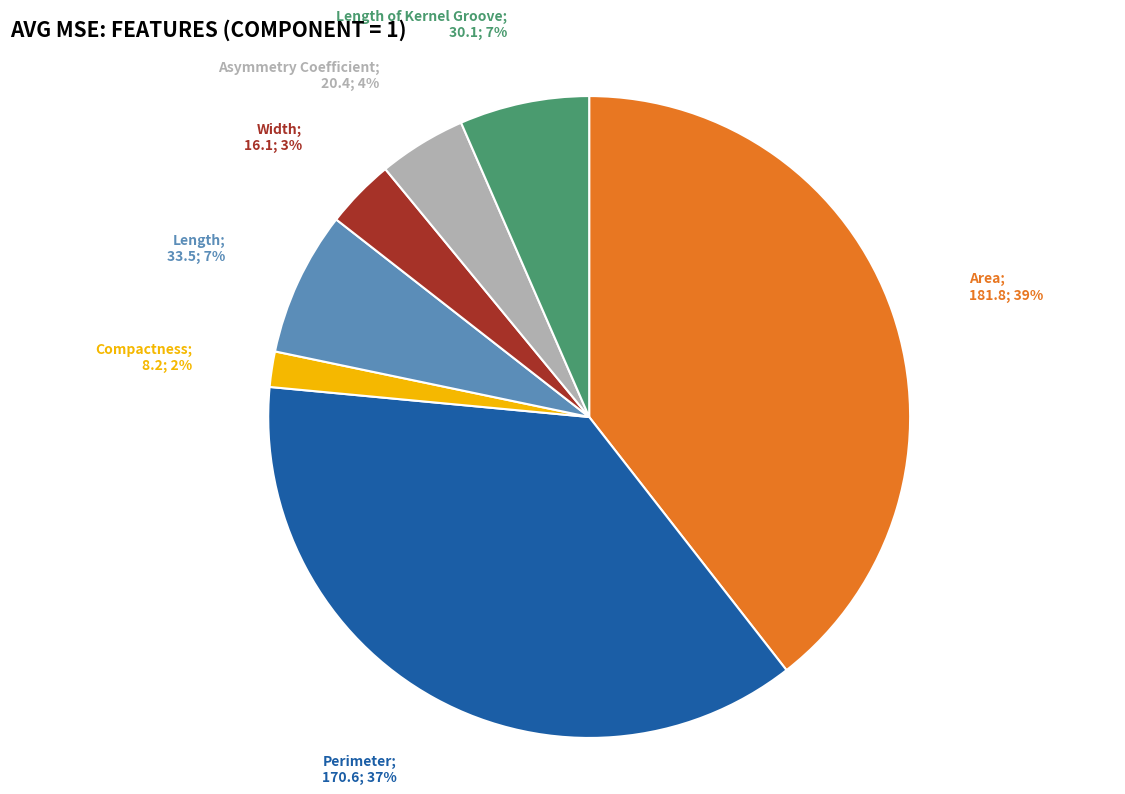

Is there any slice that represents more than half of the pie?

No